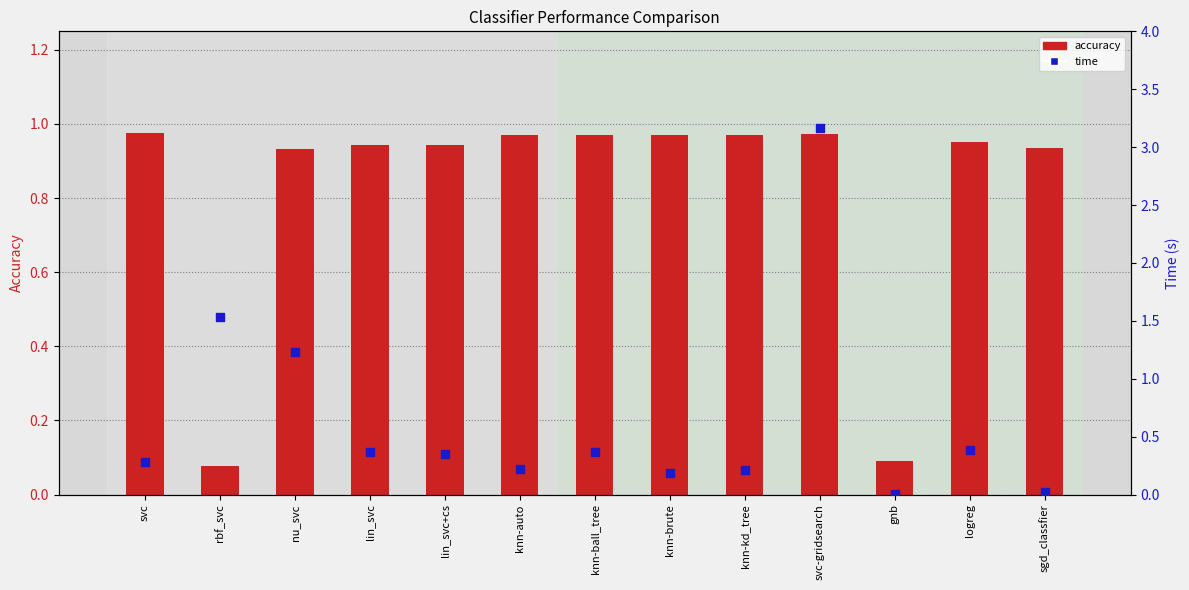

Which series contains the lowest Y value?

time